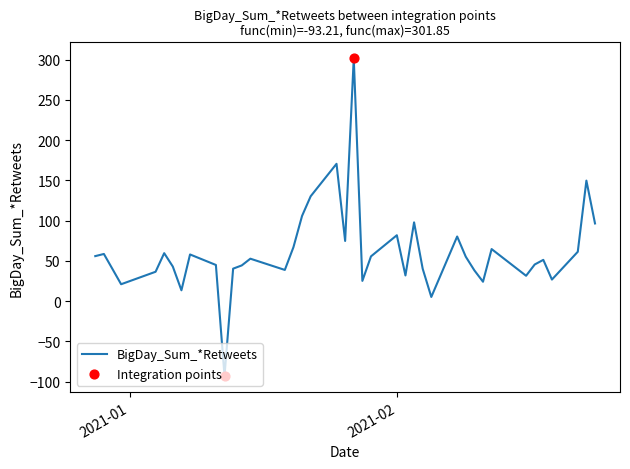

What is the greatest value displayed?

301.9